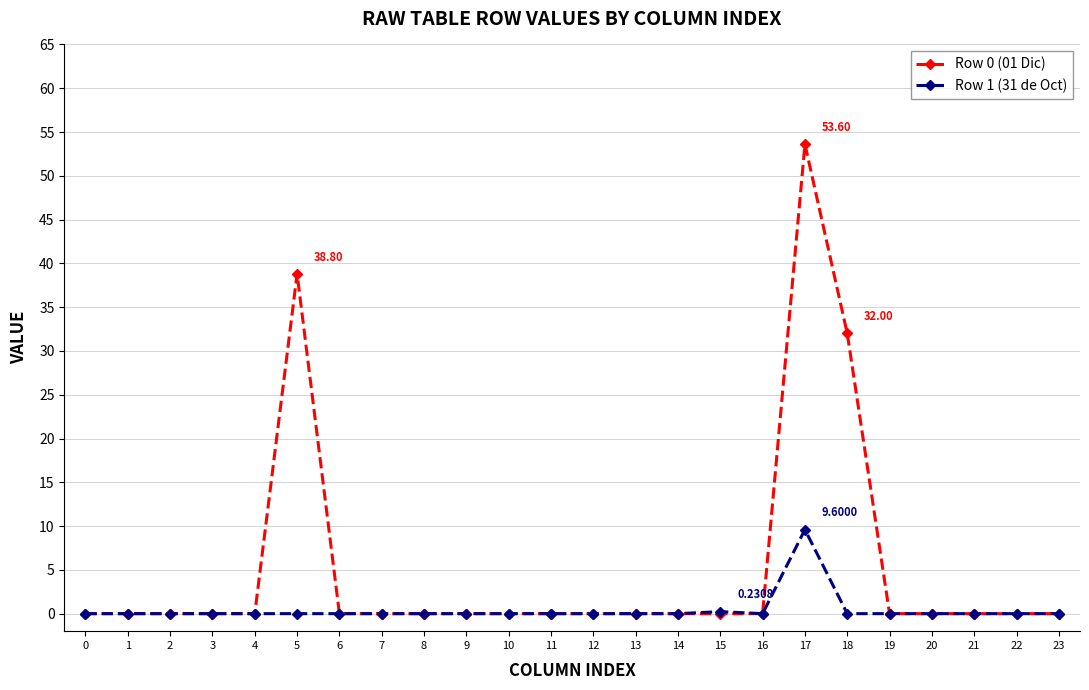

At which label does Row 1 (31 de Oct) reach its peak?

17